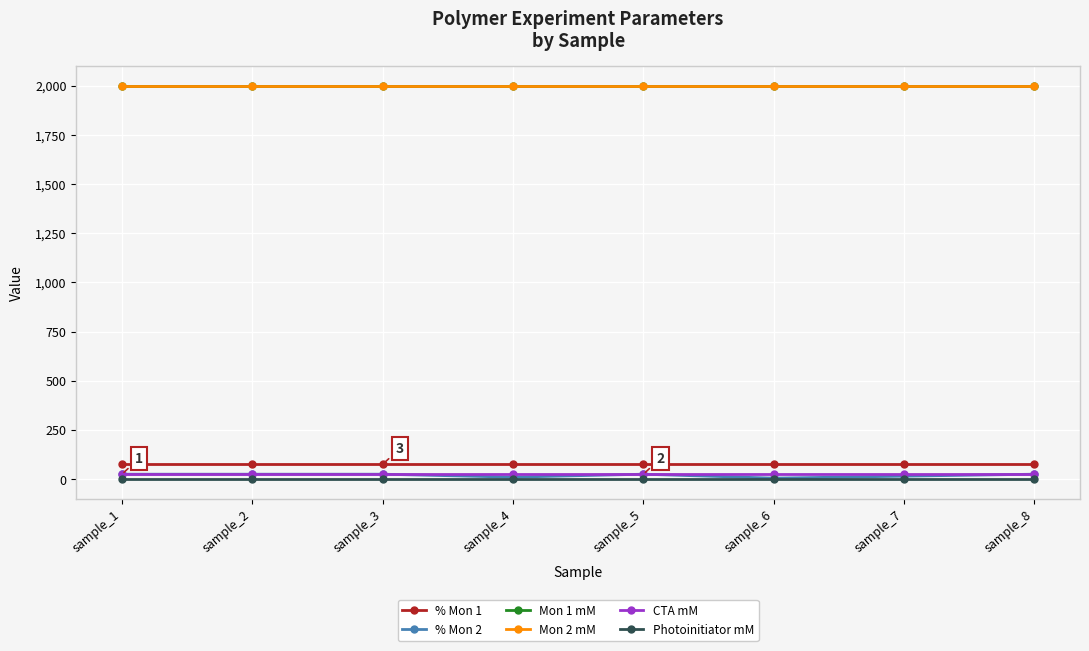

What is the total value across all series at sample_7?

4116